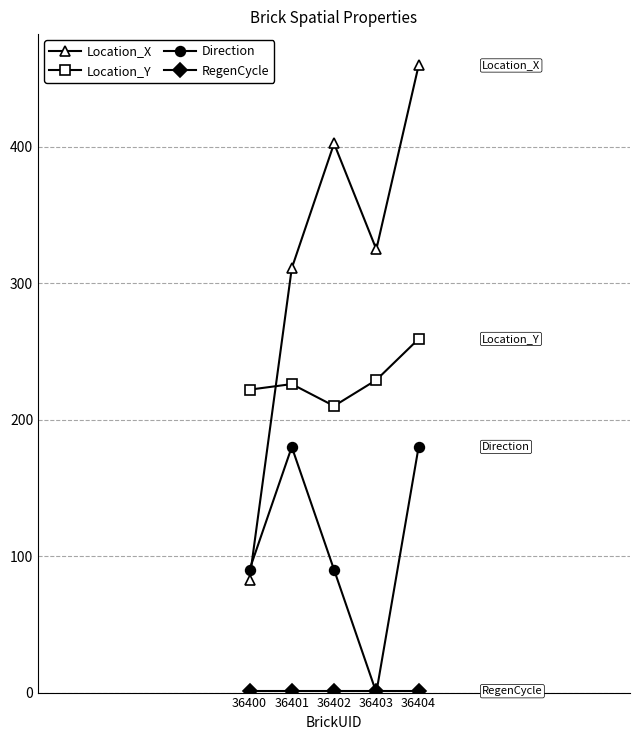

Is this an area chart (filled region under the line)?

No